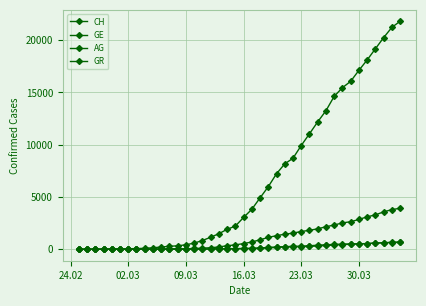

How many lines are shown in the chart?

4